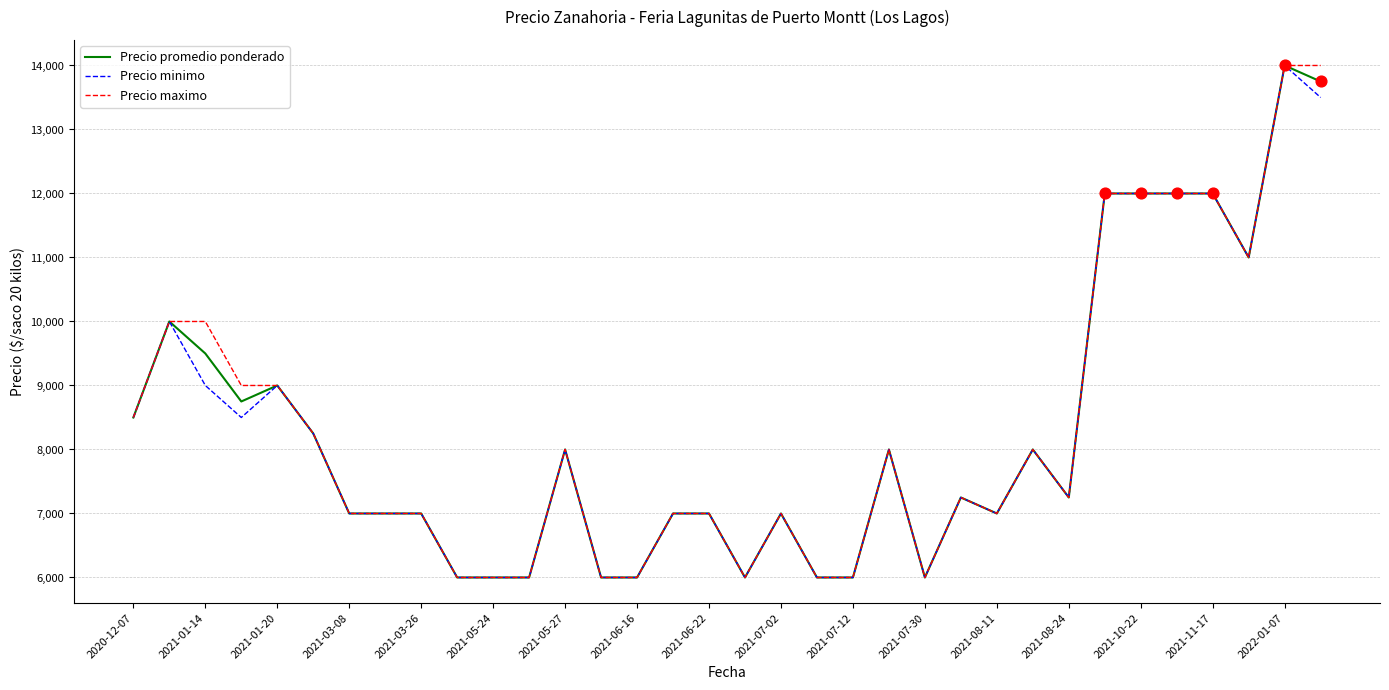

What is the minimum value for Precio promedio ponderado?

6000